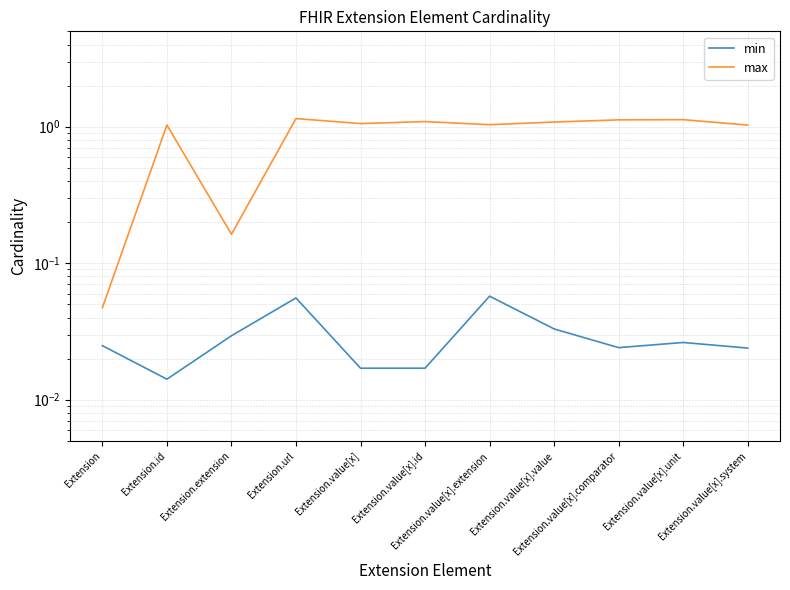

True or false: min and max intersect in this chart.

False